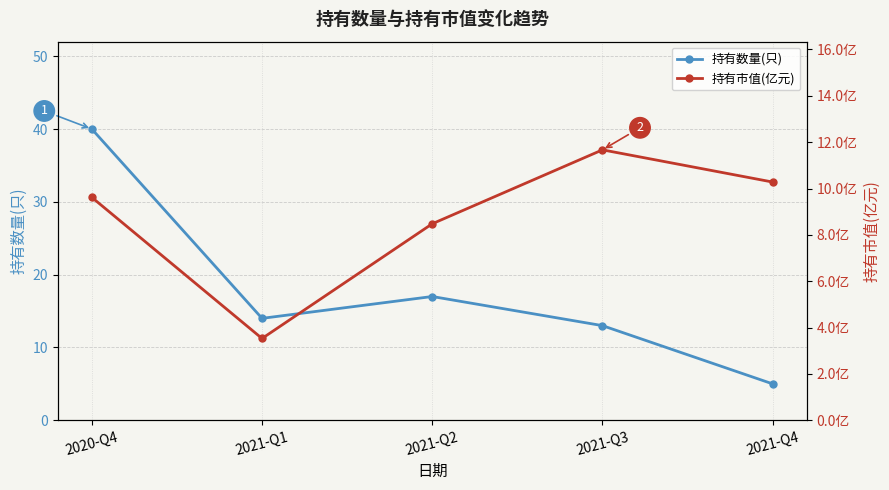

Reading right to left, transcribe all the data shown in this chart.

持有数量(只): 2021-Q4=5.0	2021-Q3=13.0	2021-Q2=17.0	2021-Q1=14.0	2020-Q4=40.0
持有市值(亿元): 2021-Q4=10.3	2021-Q3=11.7	2021-Q2=8.5	2021-Q1=3.5	2020-Q4=9.6